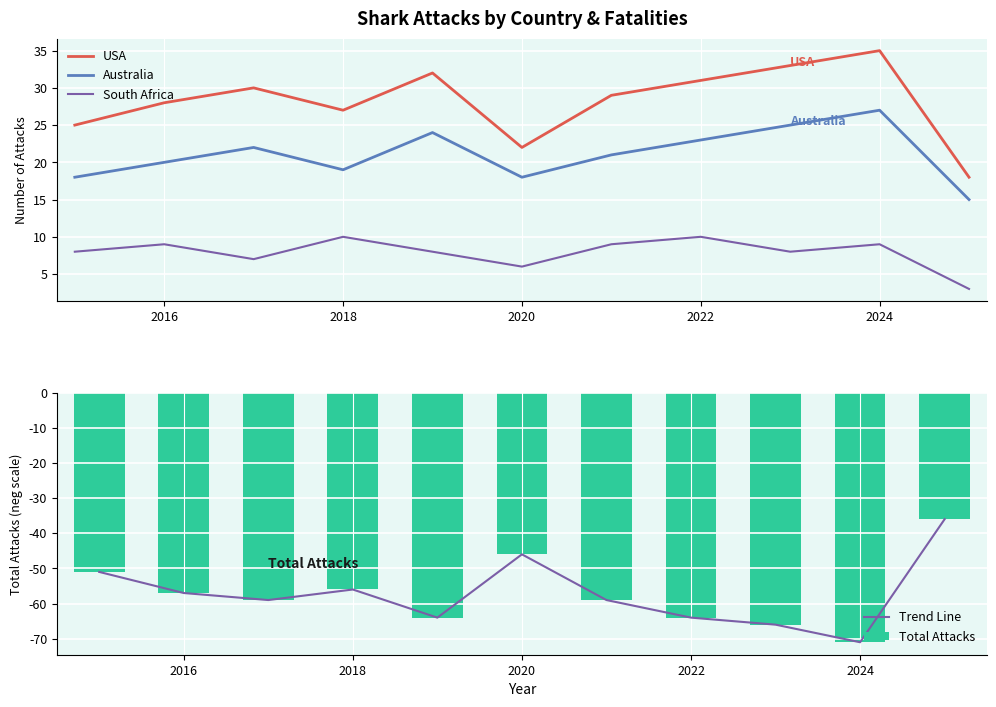

The Australia series shows 23 at 2022. True or false?

True